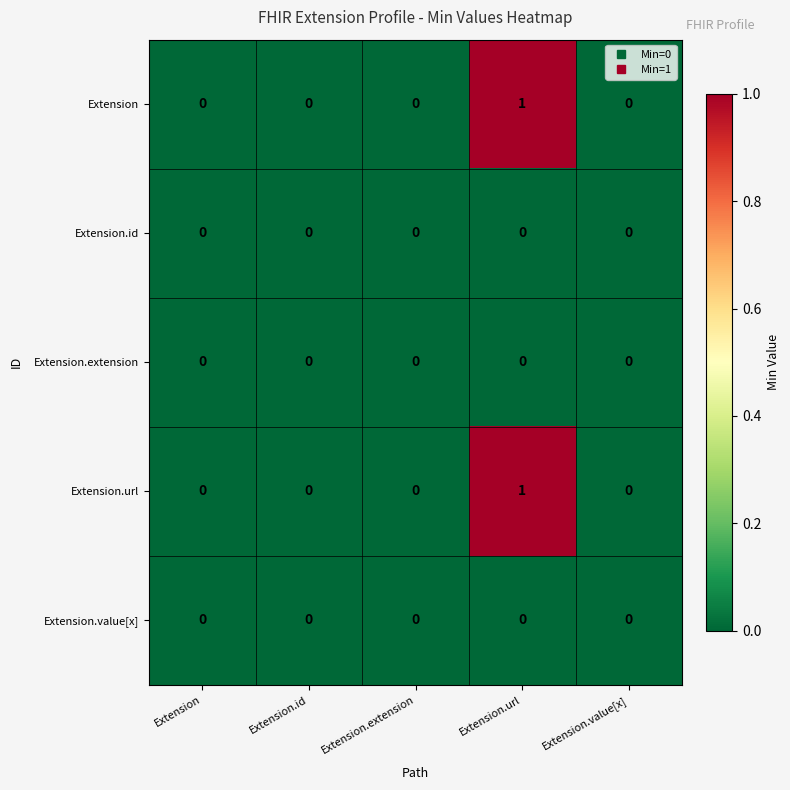

The Extension series shows 1 at Extension.url. True or false?

True